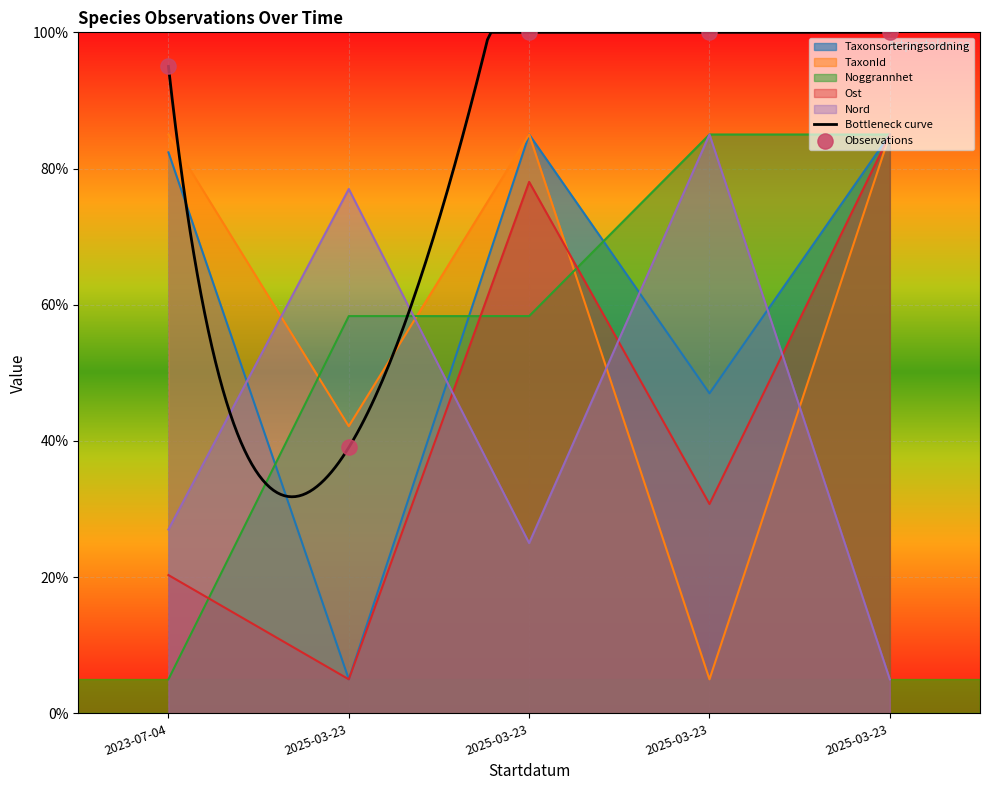

Which series reaches the maximum Y coordinate?

Taxonsorteringsordning